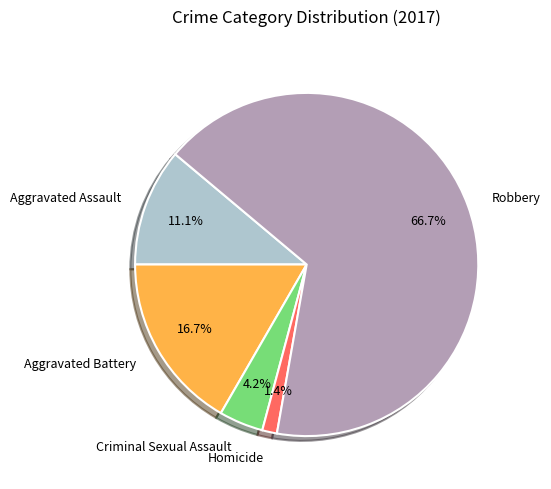

To the nearest percent, what percentage of the pie is Criminal Sexual Assault?

4%